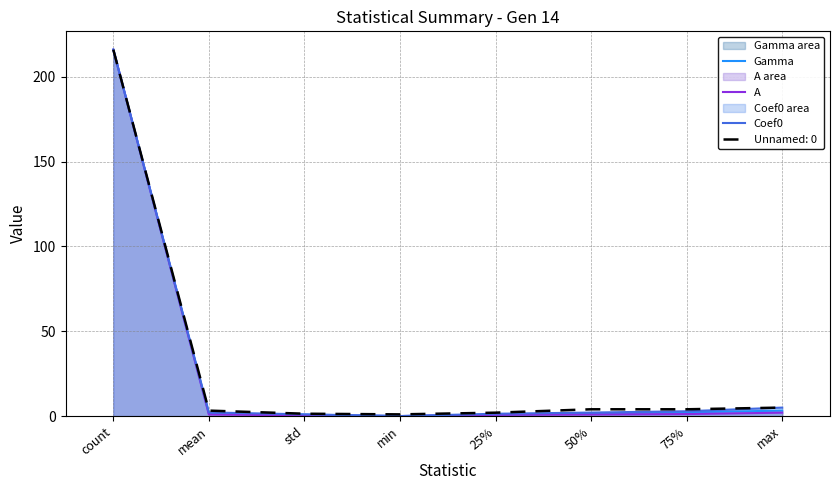

What is the highest value of the A series?

216.0